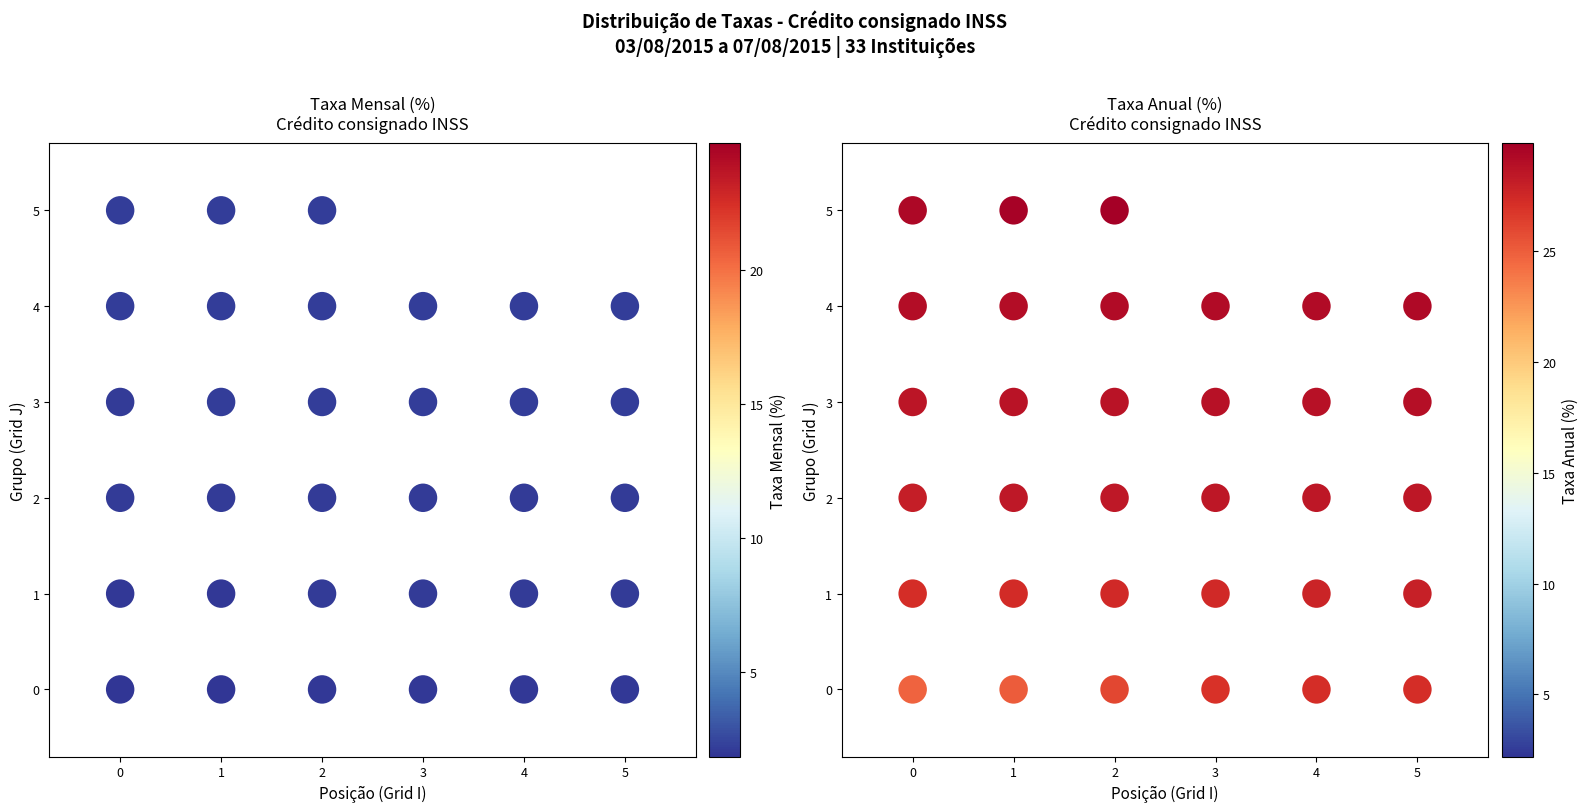

How many series are shown in this chart?

2